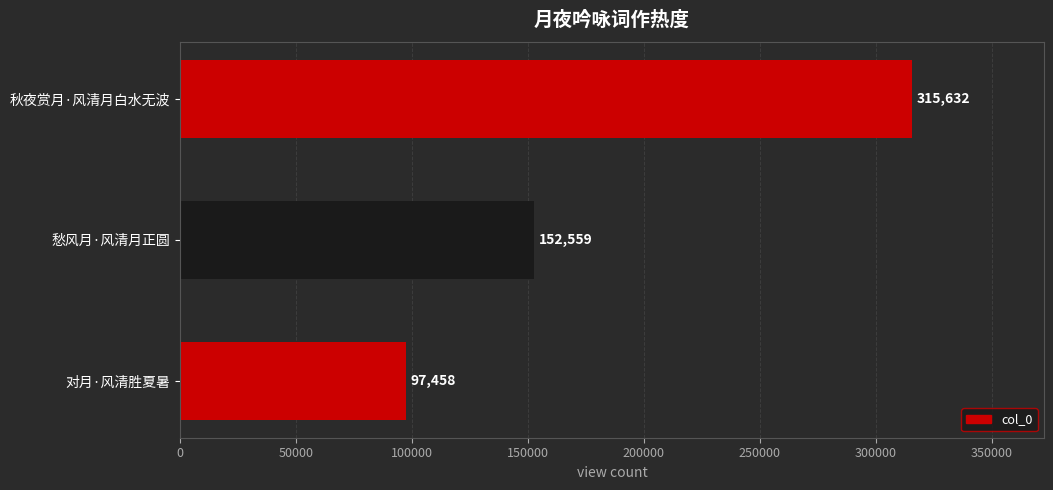

Where is the data nearest to the value 206545?

愁风月·风清月正圆